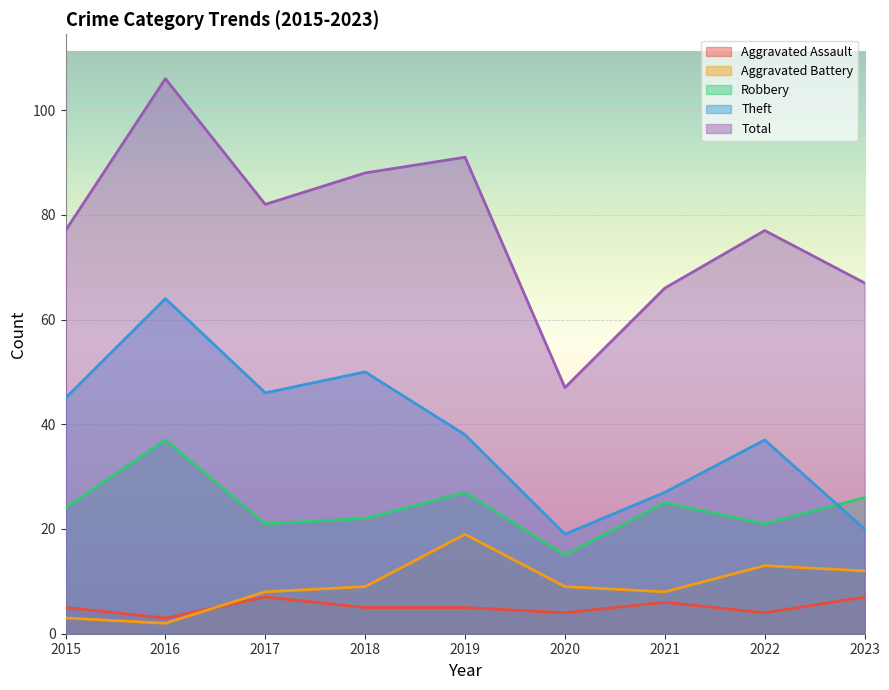

True or false: Total and Aggravated Battery intersect in this chart.

False